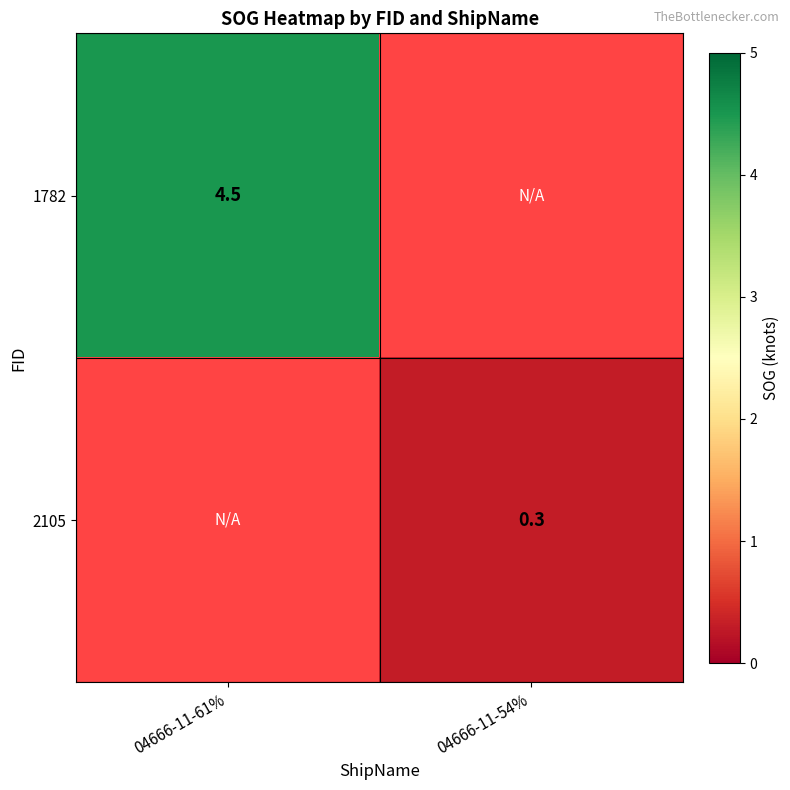

True or false: 1782 has a value of 4.5 at 04666-11-61%.

True